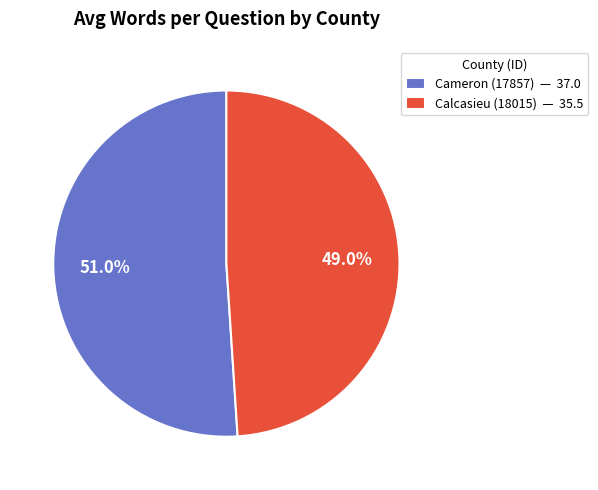

Which slice is the largest?

Cameron (17857)